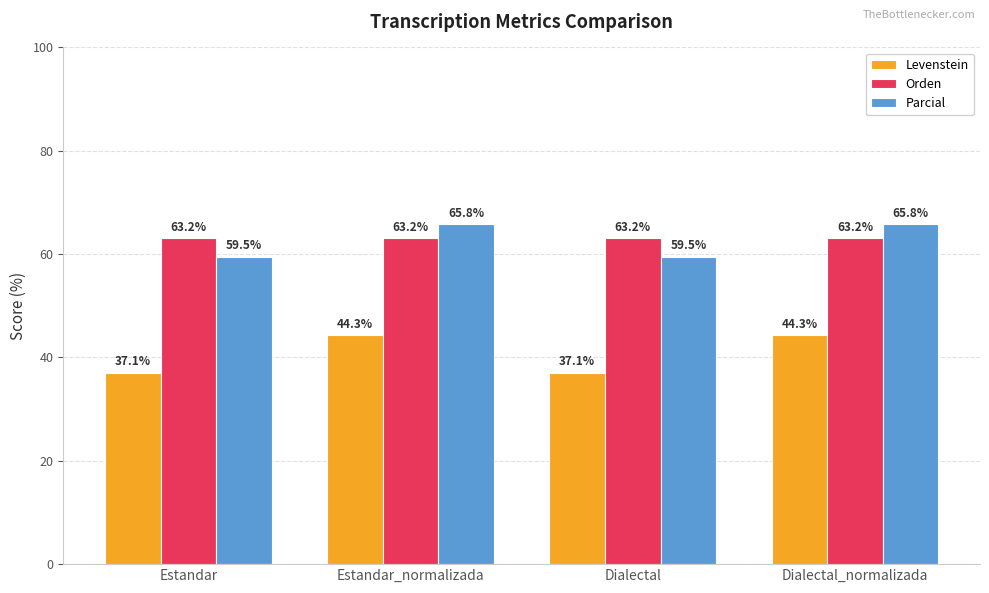

What is the spread (max minus min) of values at Dialectal?

26.1